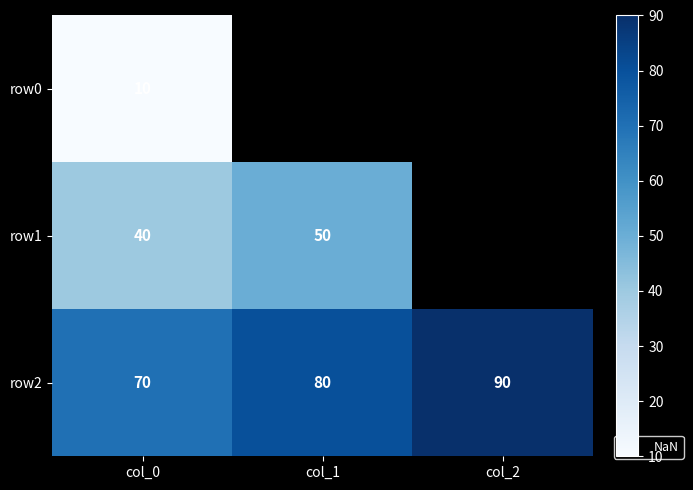

What is the minimum value shown in the chart?

10.0